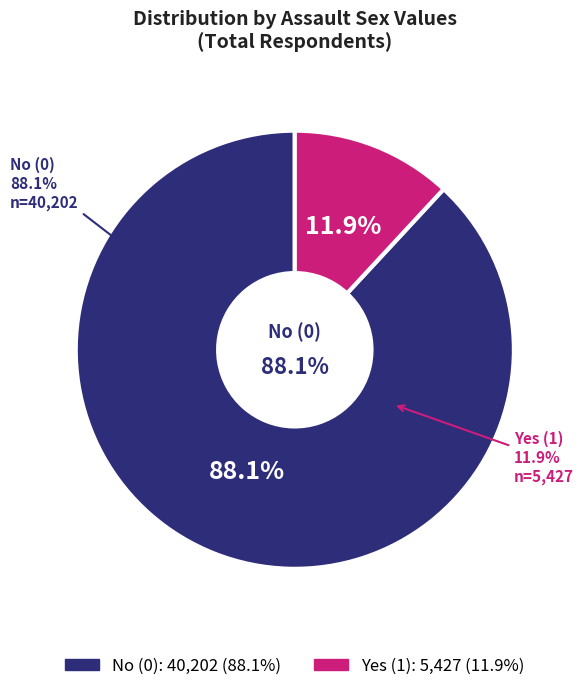

True or false: 0 accounts for 78% of the total.

False